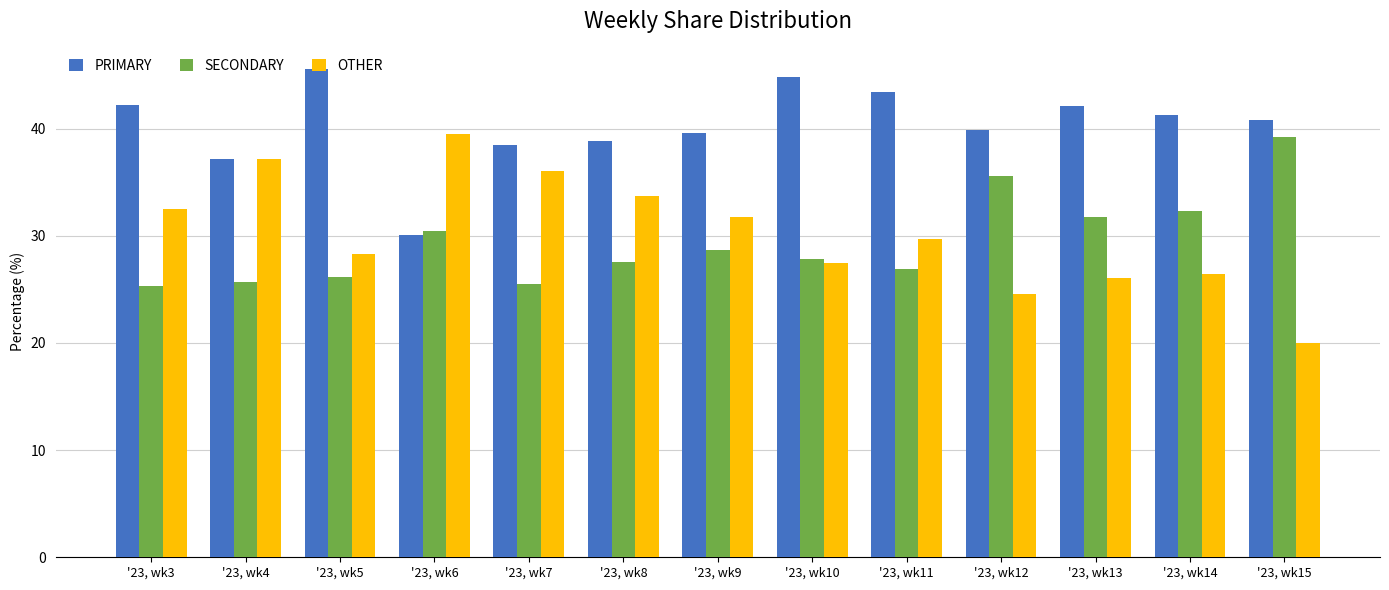

What is the total value across all series at '23, wk4?

100.0